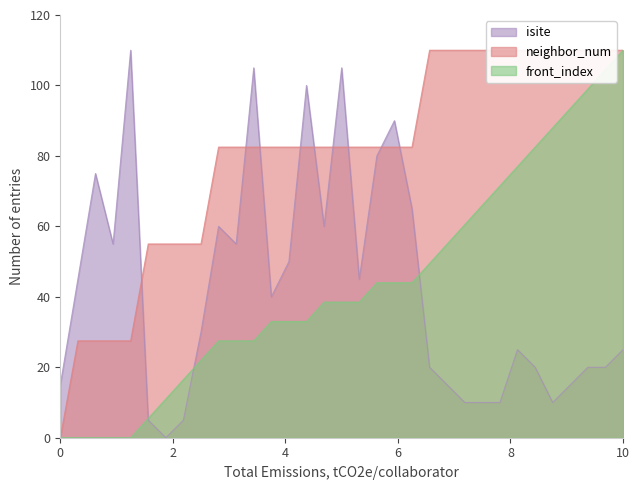

What is the difference between the maximum and minimum values in the front_index series?

110.0